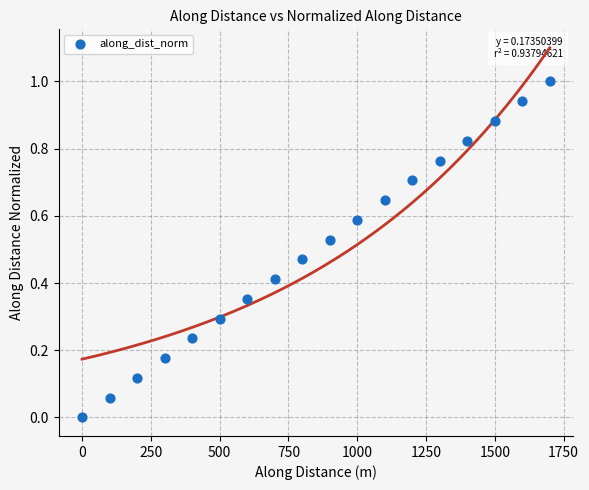

What is the range of Y values (max minus min)?

1.0